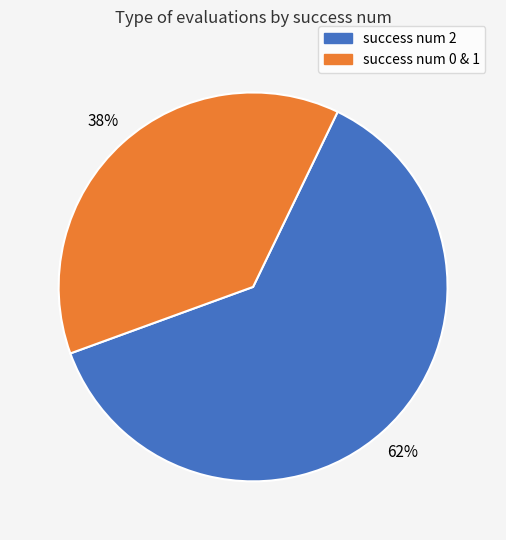

Is there any slice that represents more than half of the pie?

Yes